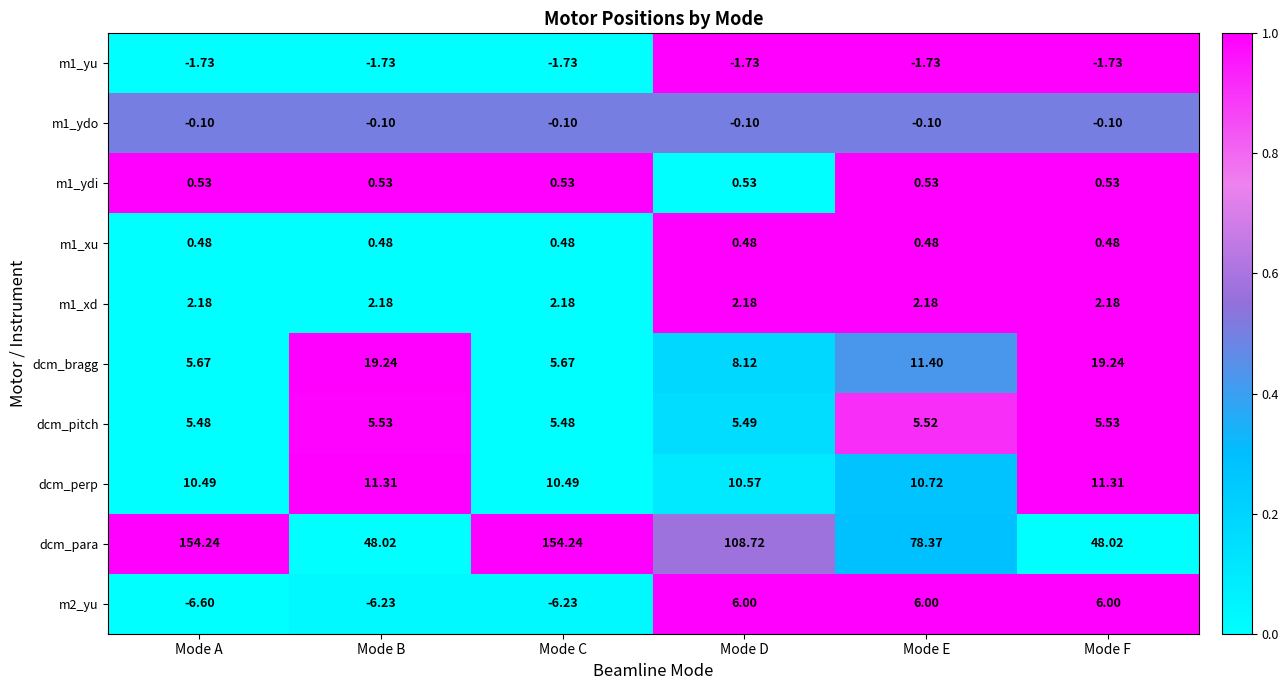

What is the total value across all series at Mode B?

79.2